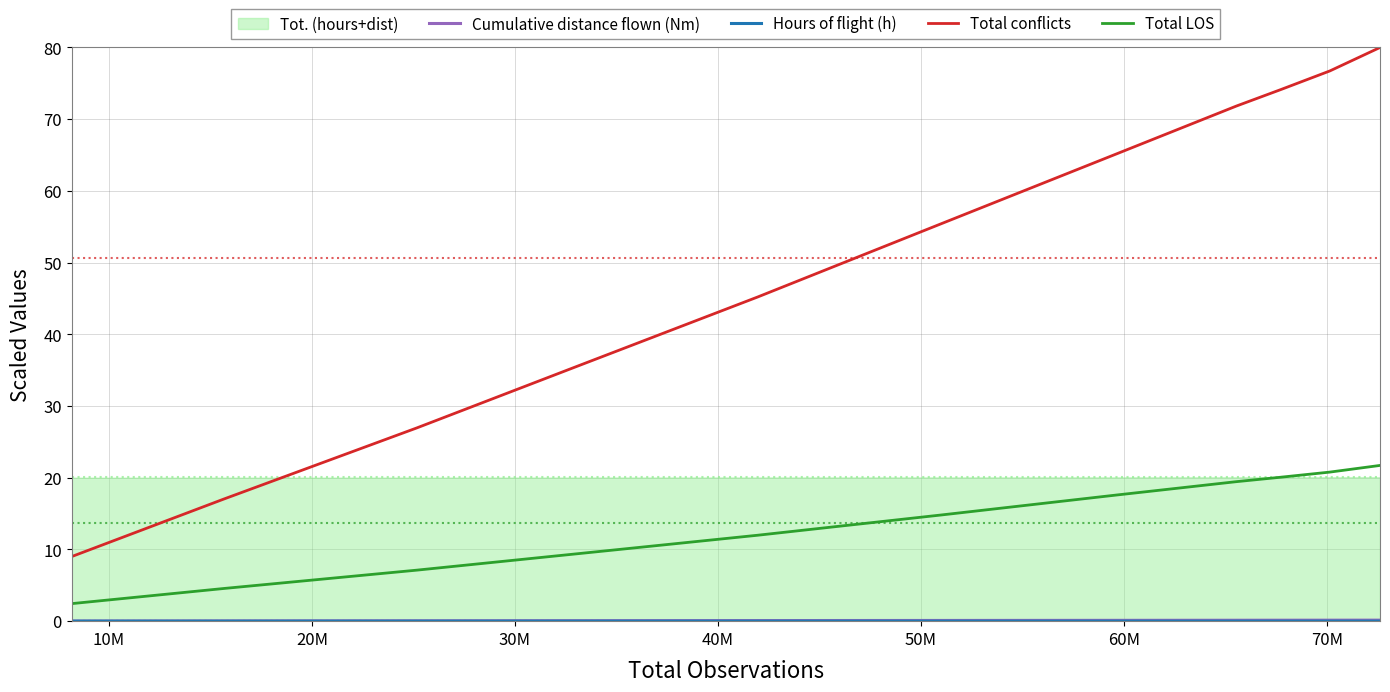

Which series has the largest total across all categories?

Total conflicts